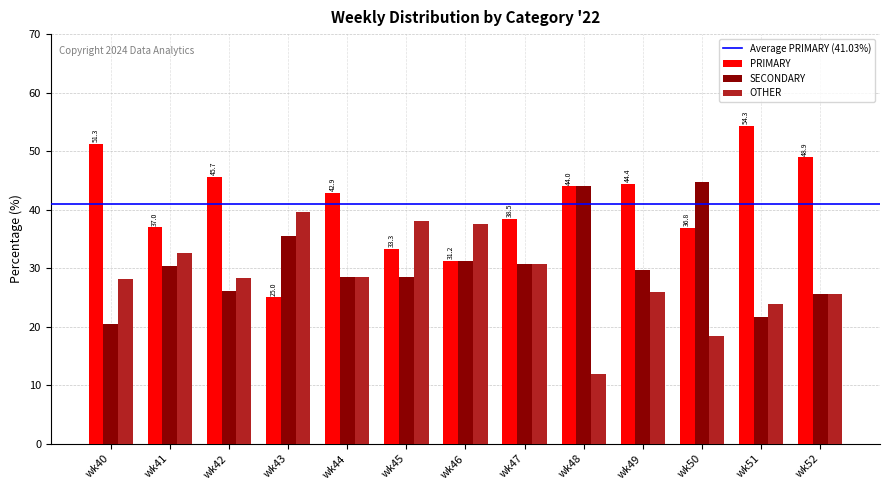

What is the minimum value shown in the chart?

12.0